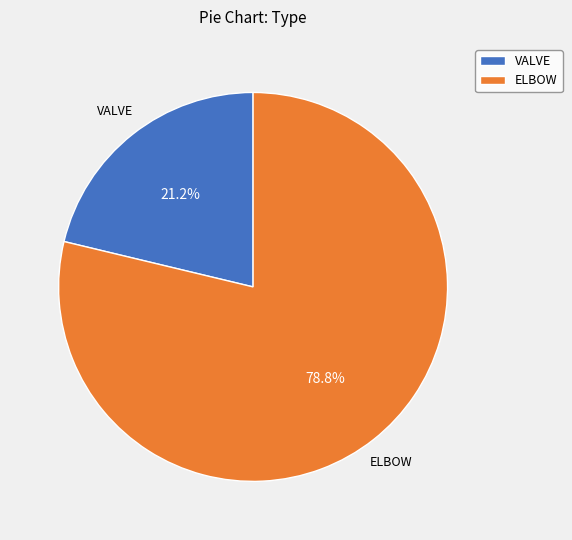

How many slices are in this pie chart?

2